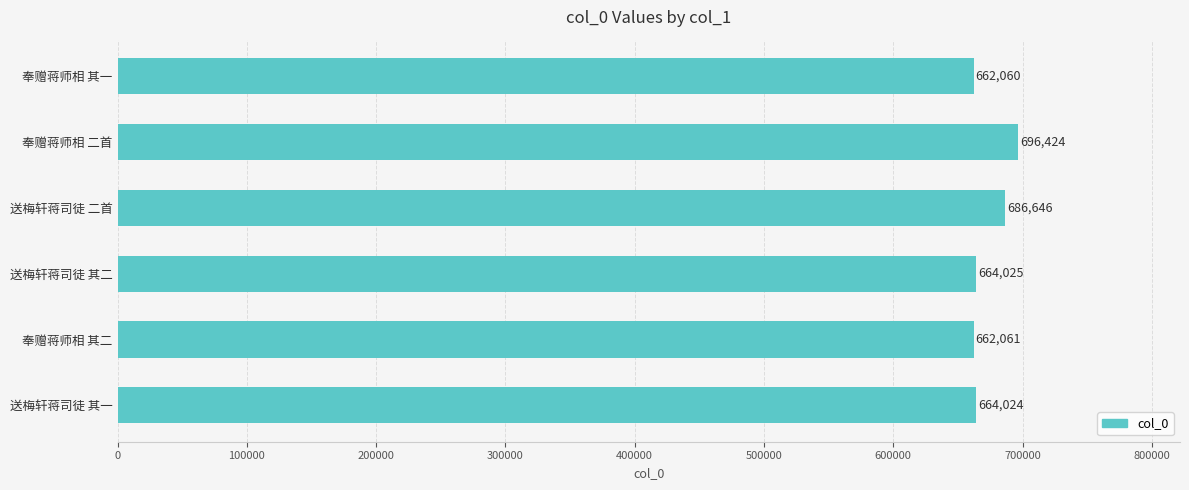

Which has a higher value, 奉赠蒋师相 其二 or 送梅轩蒋司徒 其二?

送梅轩蒋司徒 其二